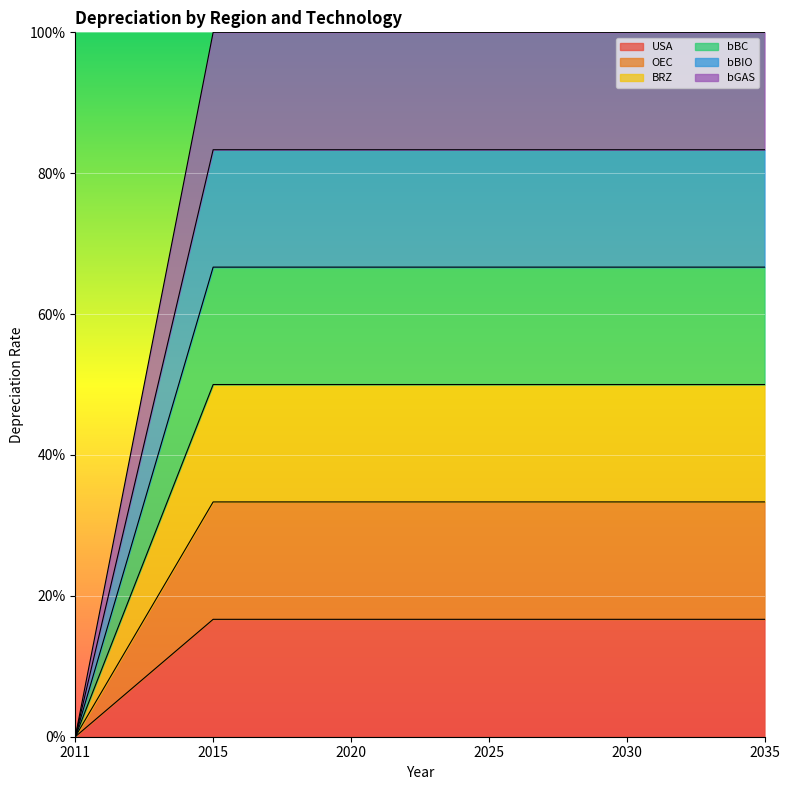

What is the average value of the bBIO series?

0.7